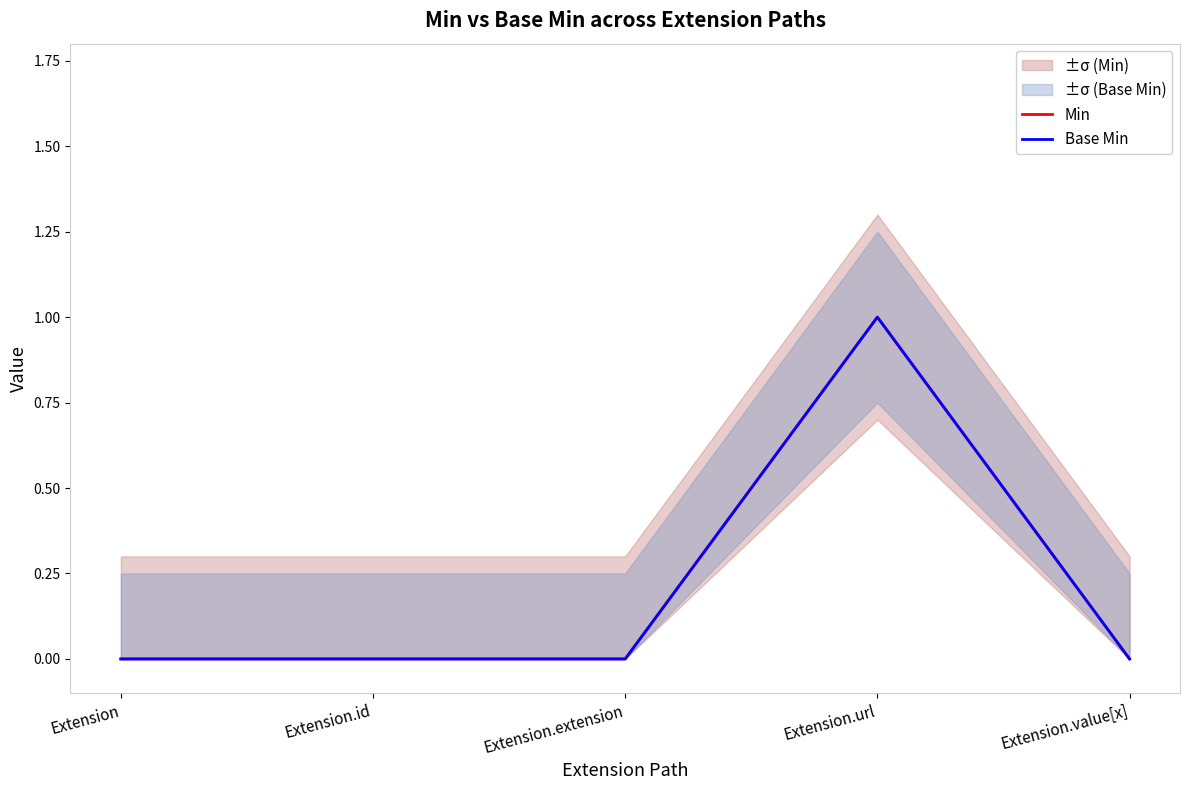

At Extension.id, list the series in order from smallest to largest.

Min, Base Min